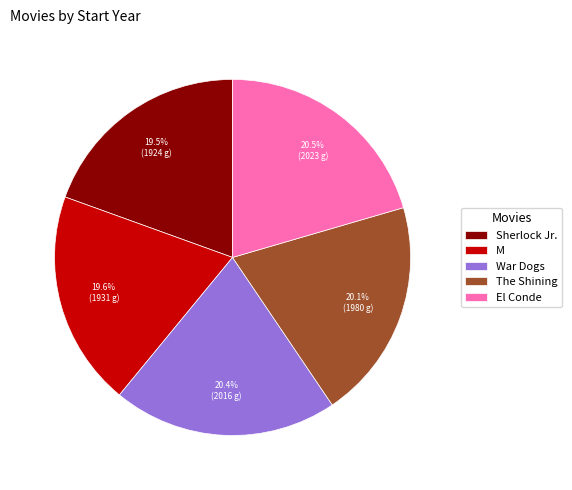

How many segments does this pie chart have?

5